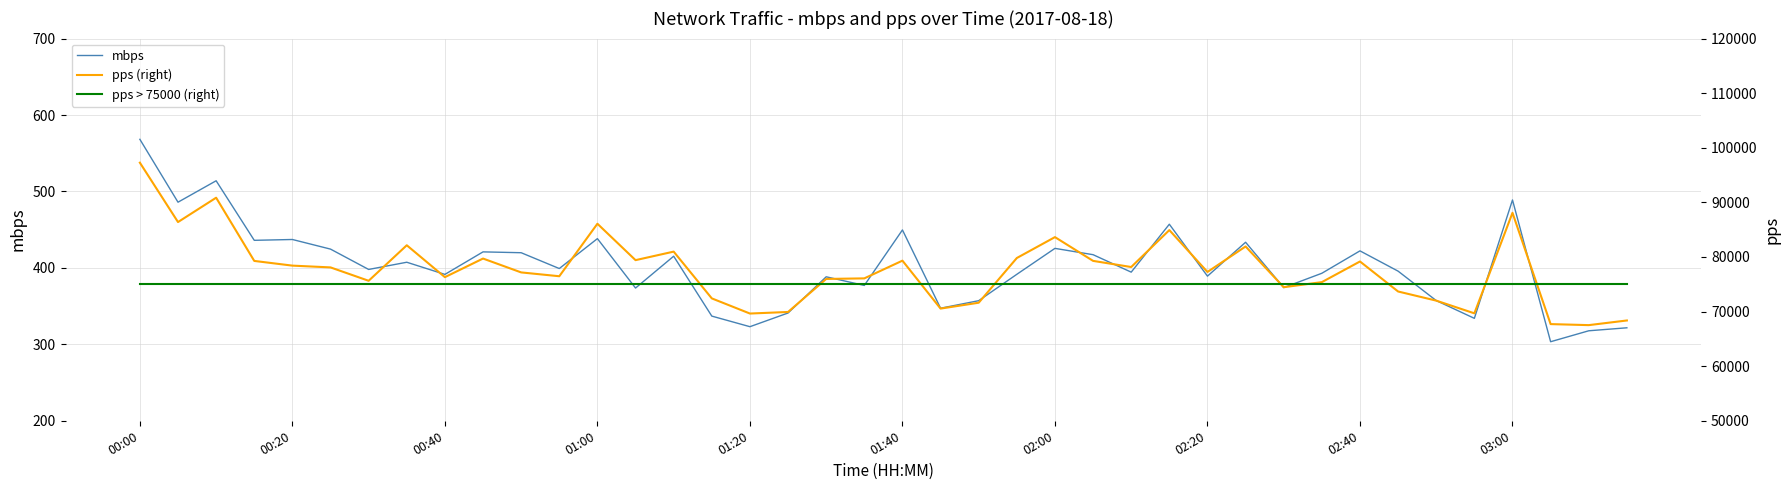

What are all the series names shown in the legend?

mbps, pps (right), pps > 75000 (right)